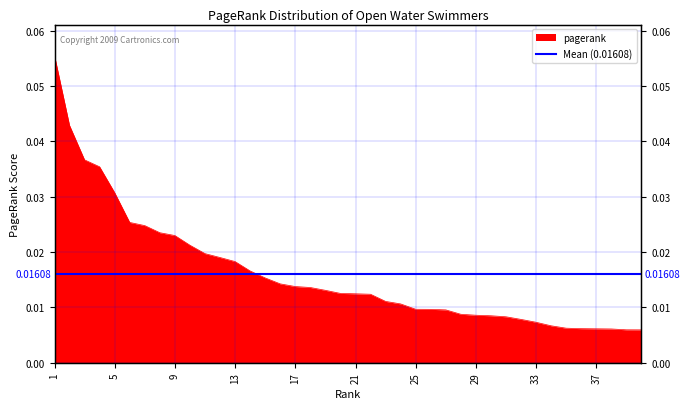

Is it true that the value at 21 is 0.0?

True